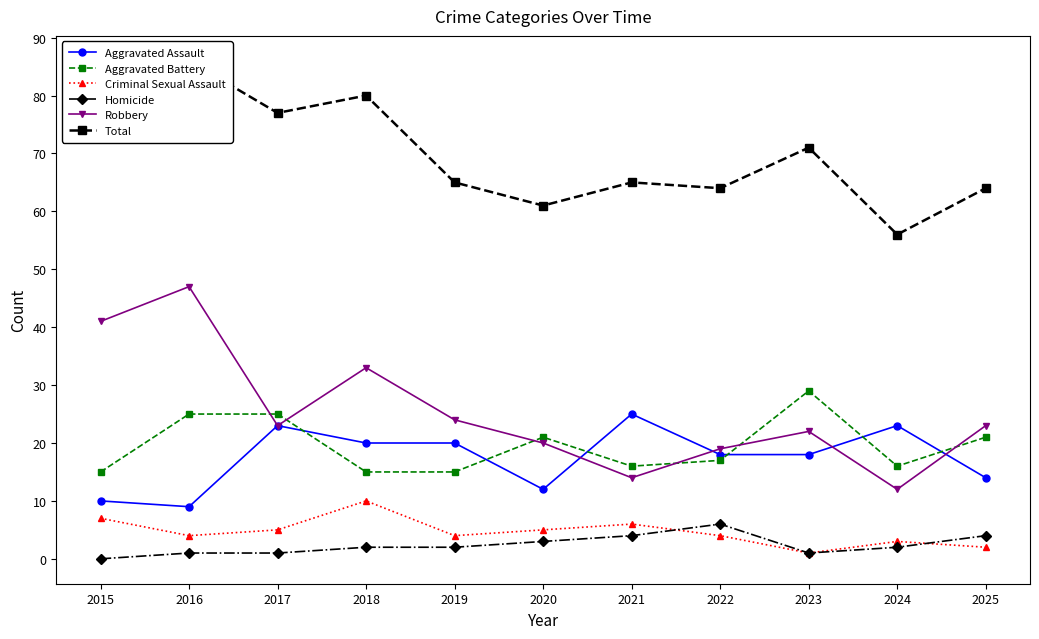

What is the total value across all series at 2025?

128